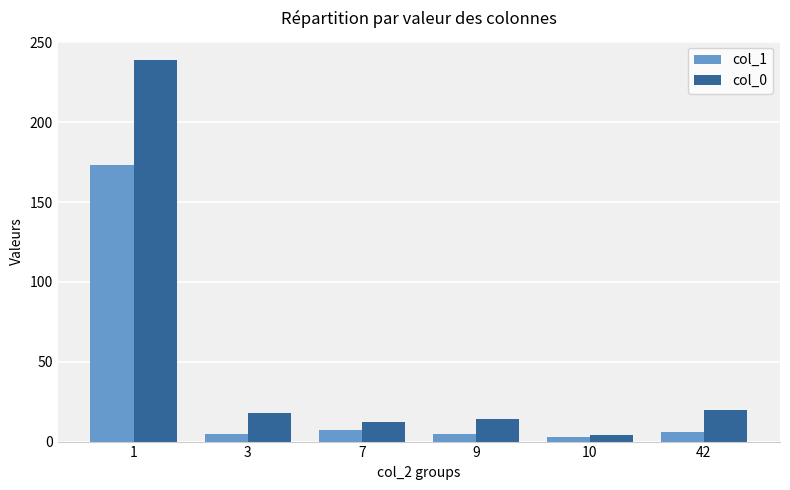

What is the difference between the second highest and minimum values in the col_1 series?

4